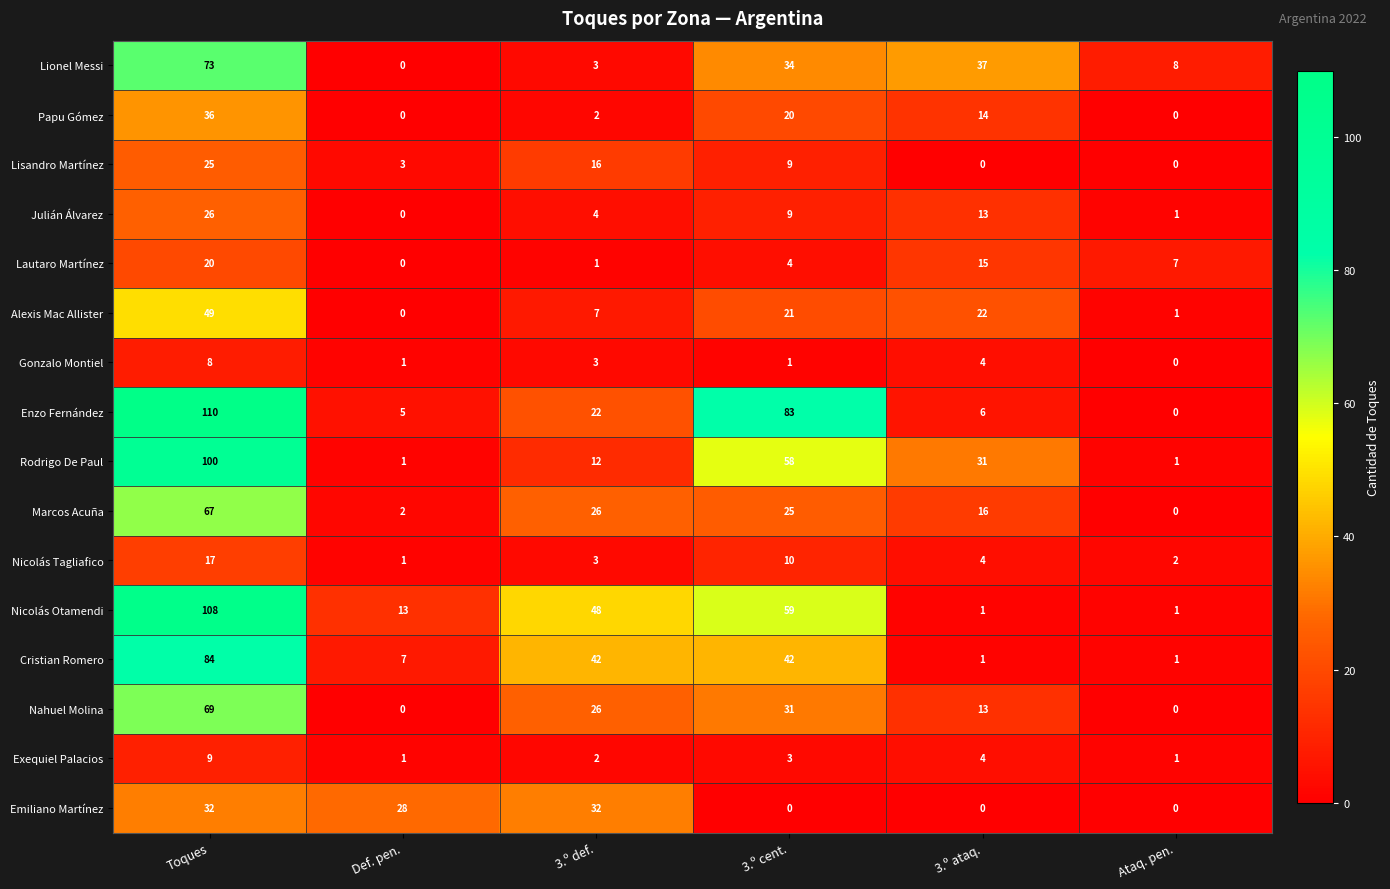

Is it true that Enzo Fernández equals 110 at 3.º cent.?

False